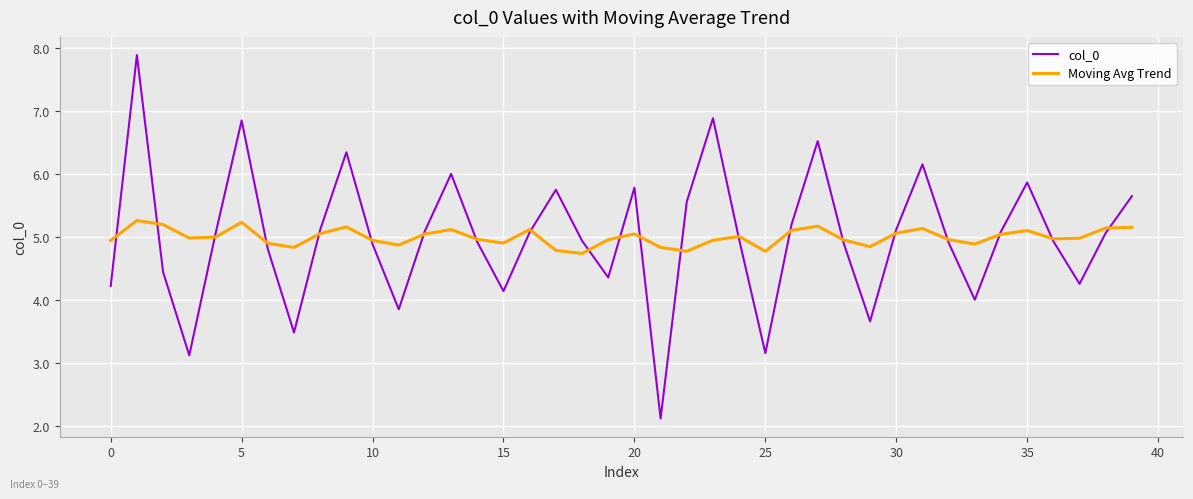

Rank the series by their maximum value, from highest to lowest.

col_0, Moving Avg Trend